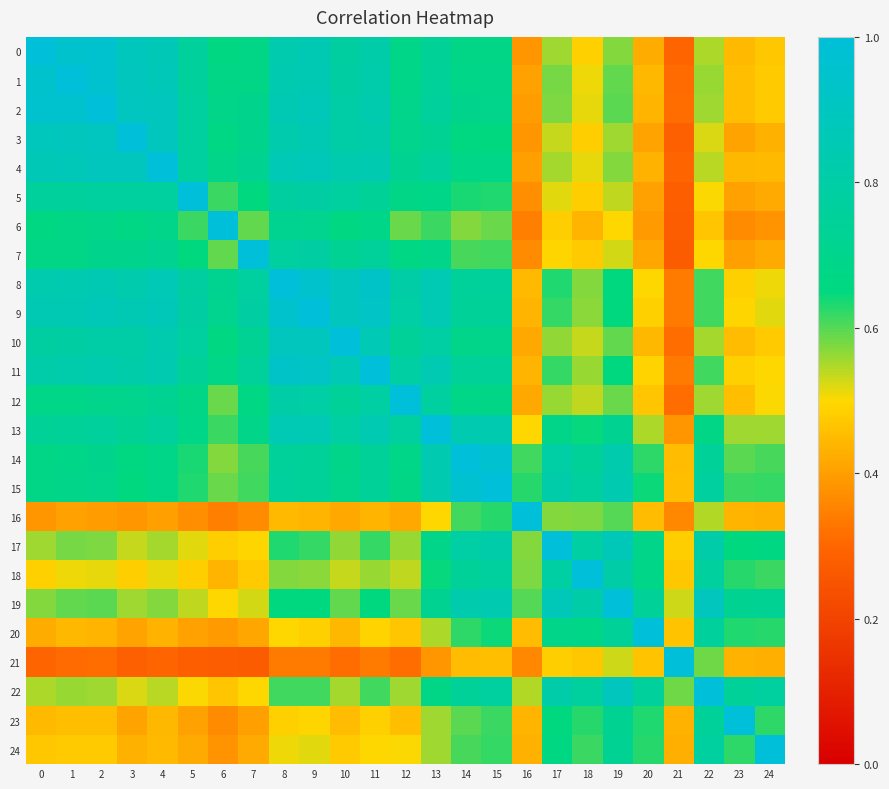

Reading left to right, extract all data points from this chart.

0: 0=1.0	1=1.0	2=1.0	3=0.9	4=0.9	5=0.8	6=0.7	7=0.7	8=0.8	9=0.9	10=0.8	11=0.8	12=0.7	13=0.7	14=0.7	15=0.7	16=0.4	17=0.6	18=0.5	19=0.6	20=0.4	21=0.3	22=0.5	23=0.4	24=0.5
1: 0=1.0	1=1.0	2=1.0	3=0.9	4=0.9	5=0.8	6=0.7	7=0.7	8=0.8	9=0.9	10=0.8	11=0.8	12=0.7	13=0.7	14=0.7	15=0.7	16=0.4	17=0.6	18=0.5	19=0.6	20=0.4	21=0.3	22=0.6	23=0.5	24=0.5
2: 0=1.0	1=1.0	2=1.0	3=0.9	4=0.9	5=0.8	6=0.7	7=0.7	8=0.9	9=0.9	10=0.8	11=0.8	12=0.7	13=0.8	14=0.7	15=0.7	16=0.4	17=0.6	18=0.5	19=0.6	20=0.4	21=0.3	22=0.6	23=0.5	24=0.5
3: 0=0.9	1=0.9	2=0.9	3=1.0	4=0.9	5=0.8	6=0.7	7=0.7	8=0.8	9=0.9	10=0.8	11=0.8	12=0.7	13=0.7	14=0.7	15=0.7	16=0.4	17=0.5	18=0.5	19=0.6	20=0.4	21=0.3	22=0.5	23=0.4	24=0.4
4: 0=0.9	1=0.9	2=0.9	3=0.9	4=1.0	5=0.8	6=0.7	7=0.7	8=0.9	9=0.9	10=0.8	11=0.8	12=0.7	13=0.8	14=0.7	15=0.7	16=0.4	17=0.6	18=0.5	19=0.6	20=0.4	21=0.3	22=0.5	23=0.4	24=0.4
5: 0=0.8	1=0.8	2=0.8	3=0.8	4=0.8	5=1.0	6=0.6	7=0.6	8=0.8	9=0.8	10=0.8	11=0.7	12=0.7	13=0.7	14=0.6	15=0.6	16=0.4	17=0.5	18=0.5	19=0.5	20=0.4	21=0.3	22=0.5	23=0.4	24=0.4
6: 0=0.7	1=0.7	2=0.7	3=0.7	4=0.7	5=0.6	6=1.0	7=0.6	8=0.7	9=0.7	10=0.7	11=0.7	12=0.6	13=0.6	14=0.6	15=0.6	16=0.3	17=0.5	18=0.4	19=0.5	20=0.4	21=0.3	22=0.5	23=0.4	24=0.4
7: 0=0.7	1=0.7	2=0.7	3=0.7	4=0.7	5=0.6	6=0.6	7=1.0	8=0.8	9=0.8	10=0.7	11=0.8	12=0.7	13=0.7	14=0.6	15=0.6	16=0.4	17=0.5	18=0.5	19=0.5	20=0.4	21=0.3	22=0.5	23=0.4	24=0.4
8: 0=0.8	1=0.8	2=0.9	3=0.8	4=0.9	5=0.8	6=0.7	7=0.8	8=1.0	9=1.0	10=0.9	11=0.9	12=0.8	13=0.9	14=0.8	15=0.8	16=0.4	17=0.6	18=0.6	19=0.7	20=0.5	21=0.3	22=0.6	23=0.5	24=0.5
9: 0=0.9	1=0.9	2=0.9	3=0.9	4=0.9	5=0.8	6=0.7	7=0.8	8=1.0	9=1.0	10=0.9	11=0.9	12=0.8	13=0.9	14=0.7	15=0.8	16=0.4	17=0.6	18=0.6	19=0.6	20=0.5	21=0.3	22=0.6	23=0.5	24=0.5
10: 0=0.8	1=0.8	2=0.8	3=0.8	4=0.8	5=0.8	6=0.7	7=0.7	8=0.9	9=0.9	10=1.0	11=0.9	12=0.8	13=0.8	14=0.7	15=0.7	16=0.4	17=0.6	18=0.5	19=0.6	20=0.4	21=0.3	22=0.6	23=0.5	24=0.5
11: 0=0.8	1=0.8	2=0.8	3=0.8	4=0.8	5=0.7	6=0.7	7=0.8	8=0.9	9=0.9	10=0.9	11=1.0	12=0.8	13=0.9	14=0.7	15=0.7	16=0.4	17=0.6	18=0.6	19=0.7	20=0.5	21=0.3	22=0.6	23=0.5	24=0.5
12: 0=0.7	1=0.7	2=0.7	3=0.7	4=0.7	5=0.7	6=0.6	7=0.7	8=0.8	9=0.8	10=0.8	11=0.8	12=1.0	13=0.8	14=0.7	15=0.7	16=0.4	17=0.6	18=0.5	19=0.6	20=0.5	21=0.3	22=0.6	23=0.5	24=0.5
13: 0=0.7	1=0.7	2=0.8	3=0.7	4=0.8	5=0.7	6=0.6	7=0.7	8=0.9	9=0.9	10=0.8	11=0.9	12=0.8	13=1.0	14=0.8	15=0.8	16=0.5	17=0.7	18=0.6	19=0.7	20=0.5	21=0.4	22=0.7	23=0.6	24=0.6
14: 0=0.7	1=0.7	2=0.7	3=0.7	4=0.7	5=0.6	6=0.6	7=0.6	8=0.8	9=0.7	10=0.7	11=0.7	12=0.7	13=0.8	14=1.0	15=1.0	16=0.6	17=0.8	18=0.7	19=0.8	20=0.6	21=0.5	22=0.8	23=0.6	24=0.6
15: 0=0.7	1=0.7	2=0.7	3=0.7	4=0.7	5=0.6	6=0.6	7=0.6	8=0.8	9=0.8	10=0.7	11=0.7	12=0.7	13=0.8	14=1.0	15=1.0	16=0.6	17=0.8	18=0.8	19=0.8	20=0.6	21=0.5	22=0.8	23=0.6	24=0.6
16: 0=0.4	1=0.4	2=0.4	3=0.4	4=0.4	5=0.4	6=0.3	7=0.4	8=0.4	9=0.4	10=0.4	11=0.4	12=0.4	13=0.5	14=0.6	15=0.6	16=1.0	17=0.6	18=0.6	19=0.6	20=0.4	21=0.4	22=0.5	23=0.4	24=0.4
17: 0=0.6	1=0.6	2=0.6	3=0.5	4=0.6	5=0.5	6=0.5	7=0.5	8=0.6	9=0.6	10=0.6	11=0.6	12=0.6	13=0.7	14=0.8	15=0.8	16=0.6	17=1.0	18=0.8	19=0.9	20=0.7	21=0.5	22=0.8	23=0.7	24=0.7
18: 0=0.5	1=0.5	2=0.5	3=0.5	4=0.5	5=0.5	6=0.4	7=0.5	8=0.6	9=0.6	10=0.5	11=0.6	12=0.5	13=0.6	14=0.7	15=0.8	16=0.6	17=0.8	18=1.0	19=0.8	20=0.7	21=0.5	22=0.8	23=0.6	24=0.6
19: 0=0.6	1=0.6	2=0.6	3=0.6	4=0.6	5=0.5	6=0.5	7=0.5	8=0.7	9=0.6	10=0.6	11=0.7	12=0.6	13=0.7	14=0.8	15=0.8	16=0.6	17=0.9	18=0.8	19=1.0	20=0.8	21=0.5	22=0.9	23=0.7	24=0.7
20: 0=0.4	1=0.4	2=0.4	3=0.4	4=0.4	5=0.4	6=0.4	7=0.4	8=0.5	9=0.5	10=0.4	11=0.5	12=0.5	13=0.5	14=0.6	15=0.6	16=0.4	17=0.7	18=0.7	19=0.8	20=1.0	21=0.5	22=0.8	23=0.6	24=0.6
21: 0=0.3	1=0.3	2=0.3	3=0.3	4=0.3	5=0.3	6=0.3	7=0.3	8=0.3	9=0.3	10=0.3	11=0.3	12=0.3	13=0.4	14=0.5	15=0.5	16=0.4	17=0.5	18=0.5	19=0.5	20=0.5	21=1.0	22=0.6	23=0.4	24=0.4
22: 0=0.5	1=0.6	2=0.6	3=0.5	4=0.5	5=0.5	6=0.5	7=0.5	8=0.6	9=0.6	10=0.6	11=0.6	12=0.6	13=0.7	14=0.8	15=0.8	16=0.5	17=0.8	18=0.8	19=0.9	20=0.8	21=0.6	22=1.0	23=0.7	24=0.8
23: 0=0.4	1=0.5	2=0.5	3=0.4	4=0.4	5=0.4	6=0.4	7=0.4	8=0.5	9=0.5	10=0.5	11=0.5	12=0.5	13=0.6	14=0.6	15=0.6	16=0.4	17=0.7	18=0.6	19=0.7	20=0.6	21=0.4	22=0.7	23=1.0	24=0.6
24: 0=0.5	1=0.5	2=0.5	3=0.4	4=0.4	5=0.4	6=0.4	7=0.4	8=0.5	9=0.5	10=0.5	11=0.5	12=0.5	13=0.6	14=0.6	15=0.6	16=0.4	17=0.7	18=0.6	19=0.7	20=0.6	21=0.4	22=0.8	23=0.6	24=1.0